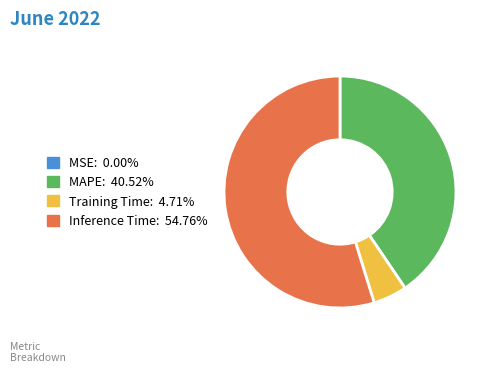

Which slice is the largest?

Inference Time